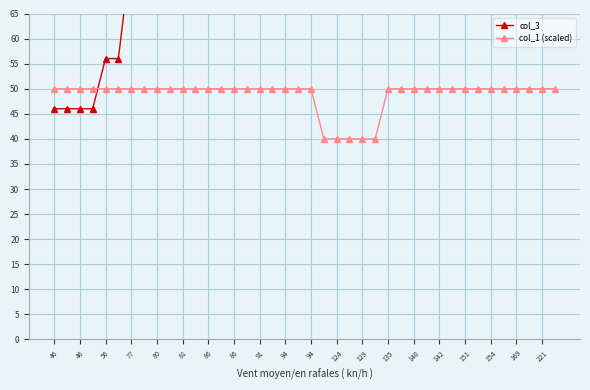

Is this an area chart (filled region under the line)?

No